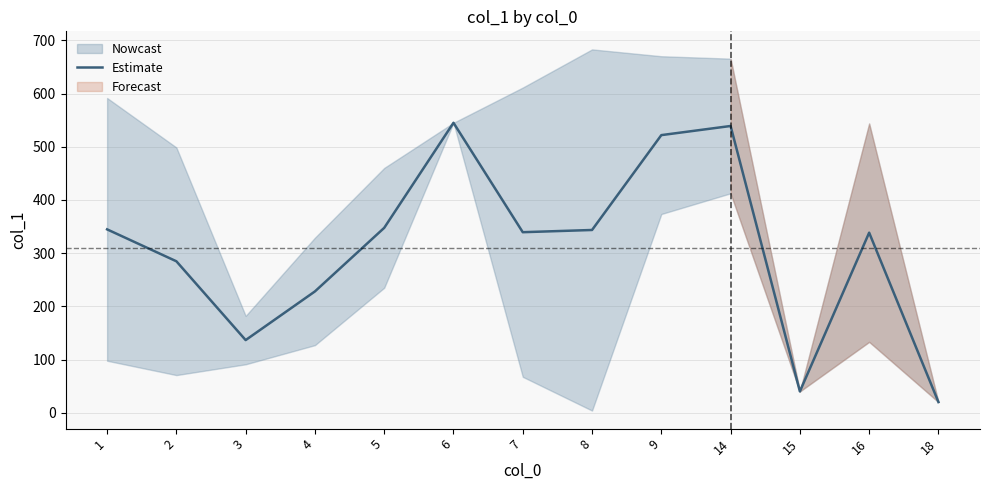

Reading left to right, extract all data points from this chart.

344.7	284.7	136.5	228.0	347.5	545.0	339.3	343.5	521.8	539.0	40.0	338.4	20.0